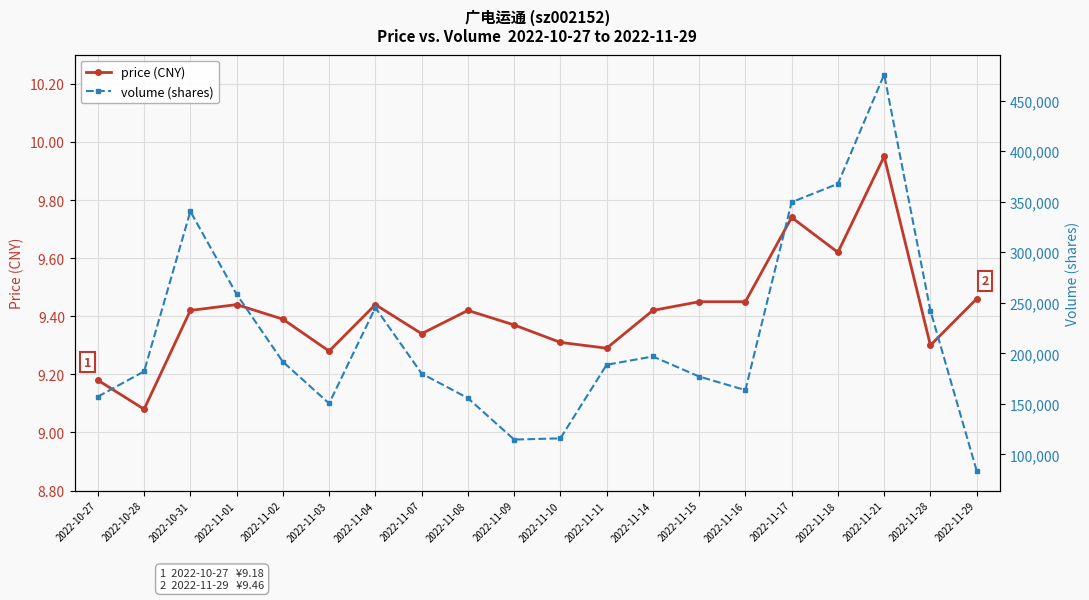

Where is price (CNY) nearest to the value 9?

2022-10-28